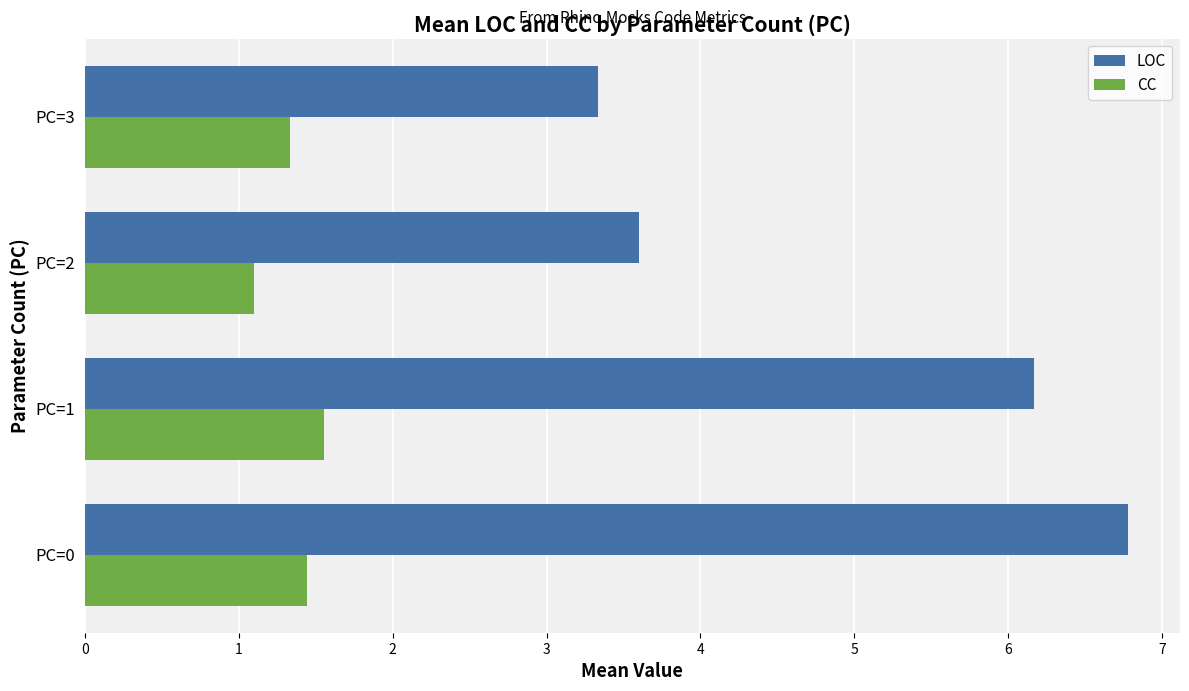

The CC series shows 1.4 at PC=0. True or false?

True